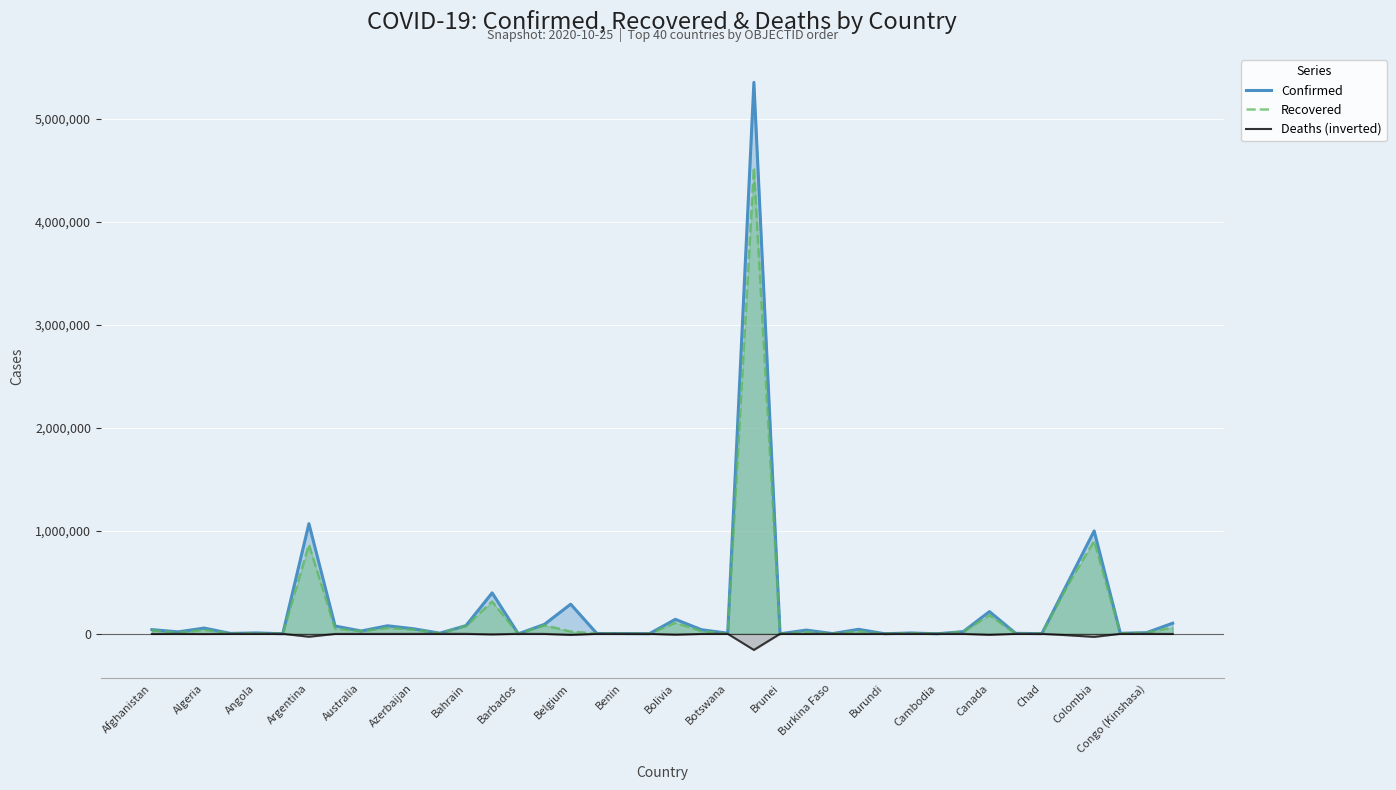

What is the value of the Deaths (inverted) point at the 29th from the left?

-1